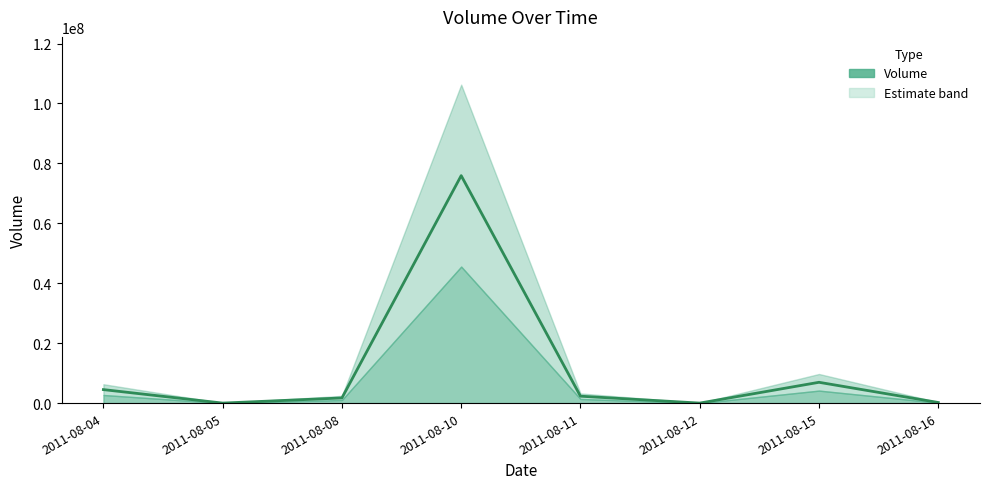

Rank the categories by value from lowest to highest.

2011-08-05, 2011-08-12, 2011-08-16, 2011-08-08, 2011-08-11, 2011-08-04, 2011-08-15, 2011-08-10